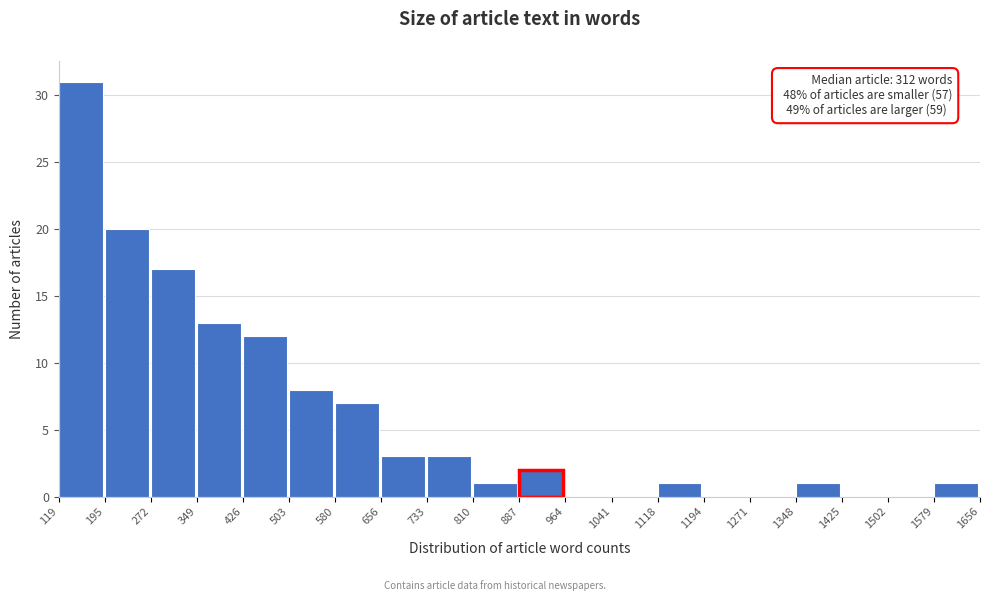

Over which range of the x-axis is the bar tallest?

119 to 195